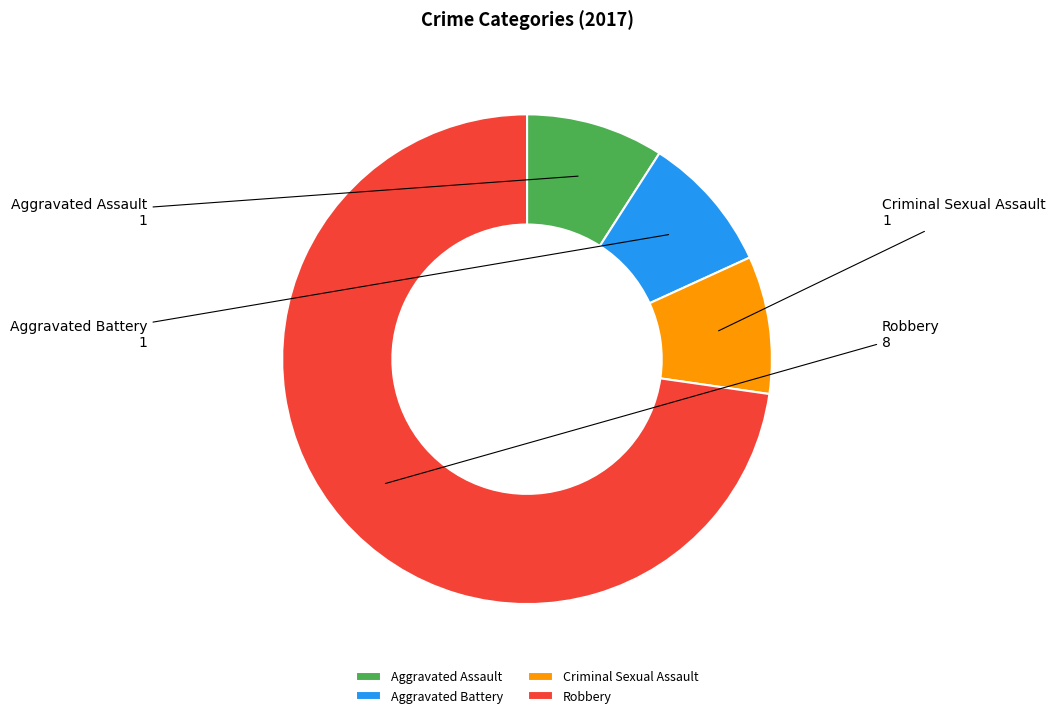

Does any single category account for the majority?

Yes